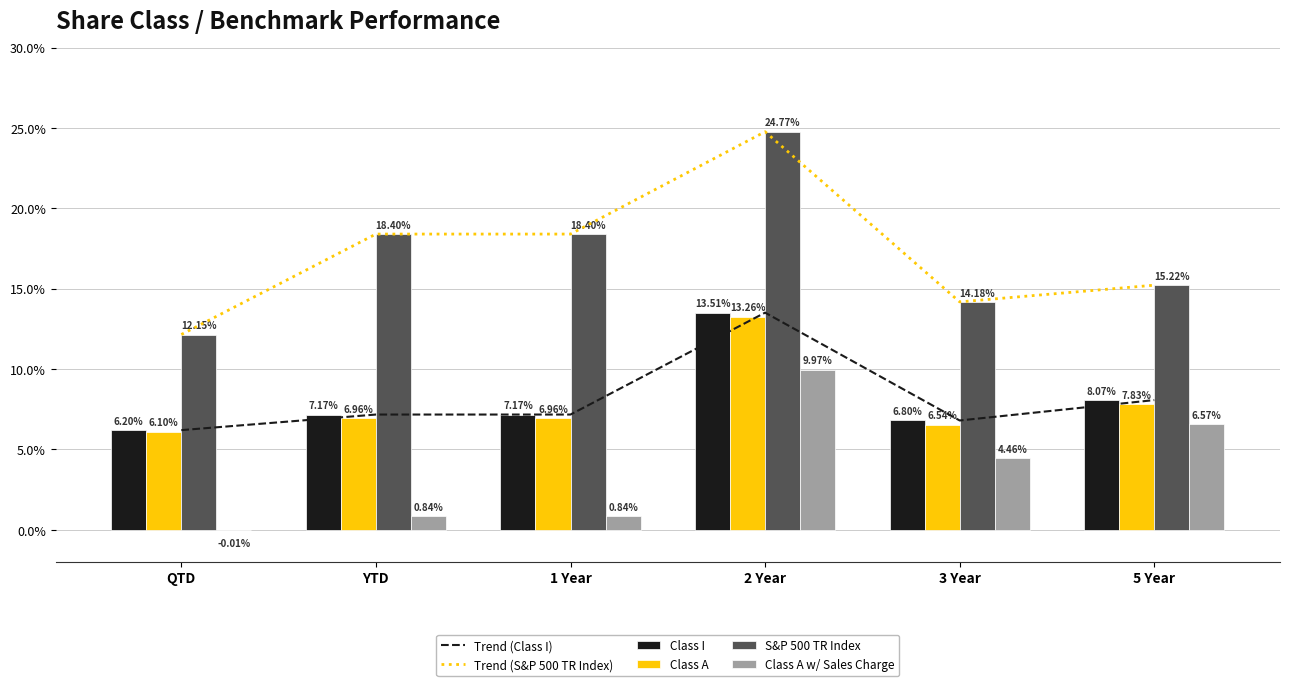

The value of Class I at YTD is 12.3. True or false?

False